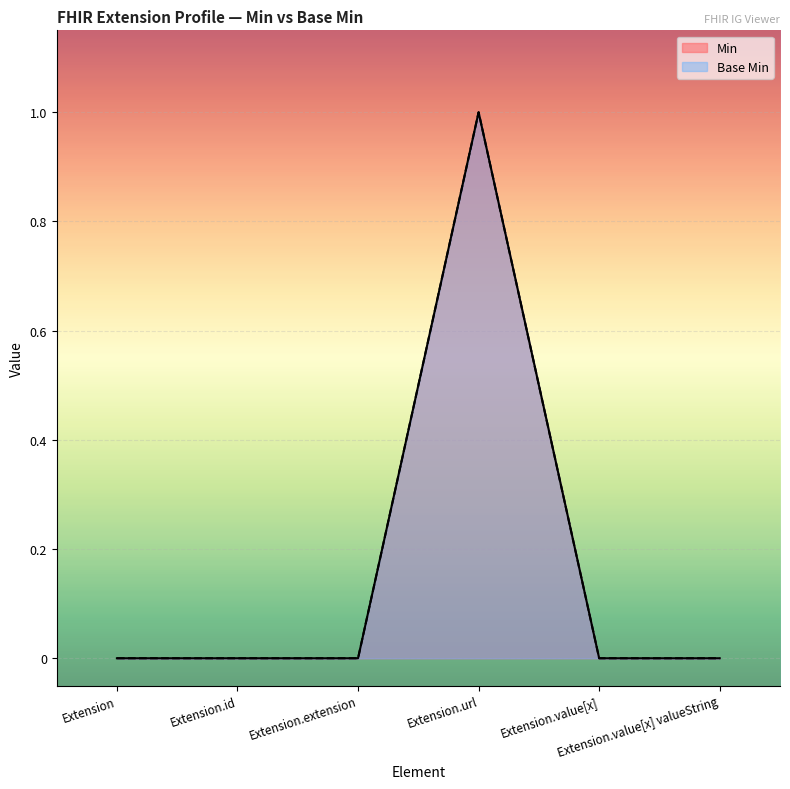

True or false: Min has a value of 0 at Extension.value[x] valueString.

True